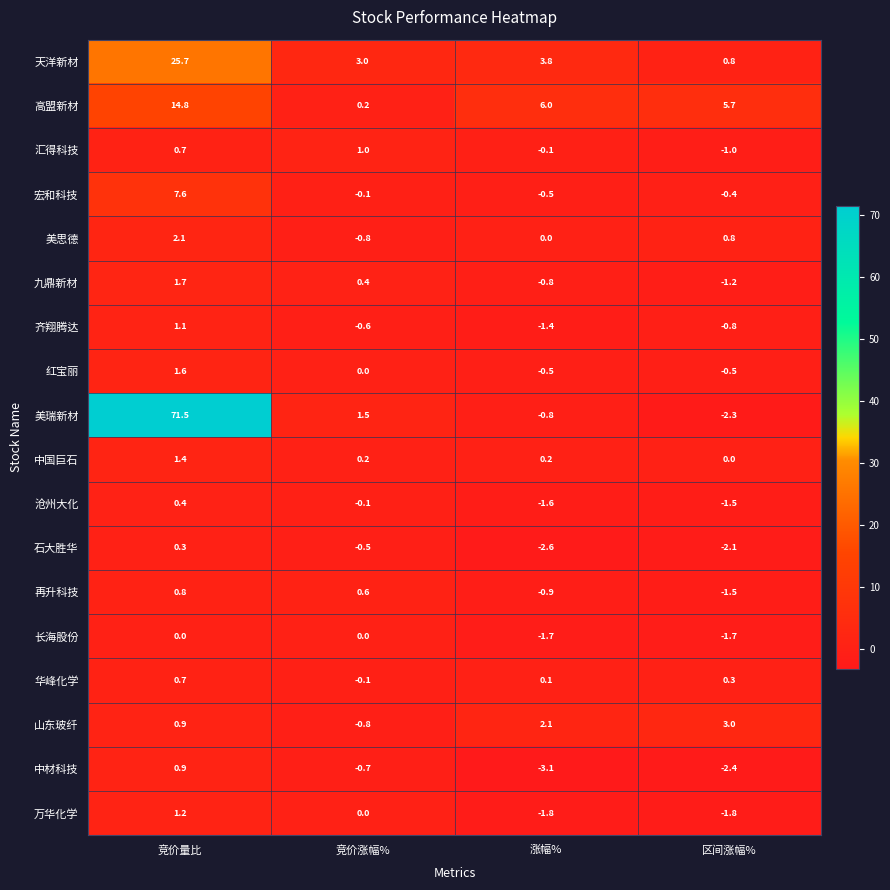

What is the sum of all 红宝丽 values?

0.6